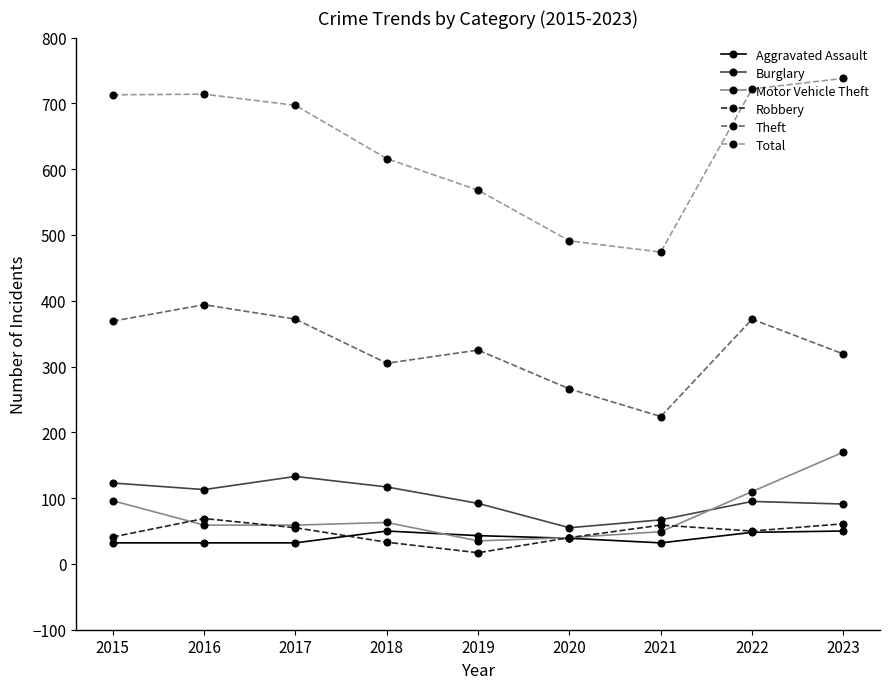

True or false: Motor Vehicle Theft has a value of 98 at 2018.

False